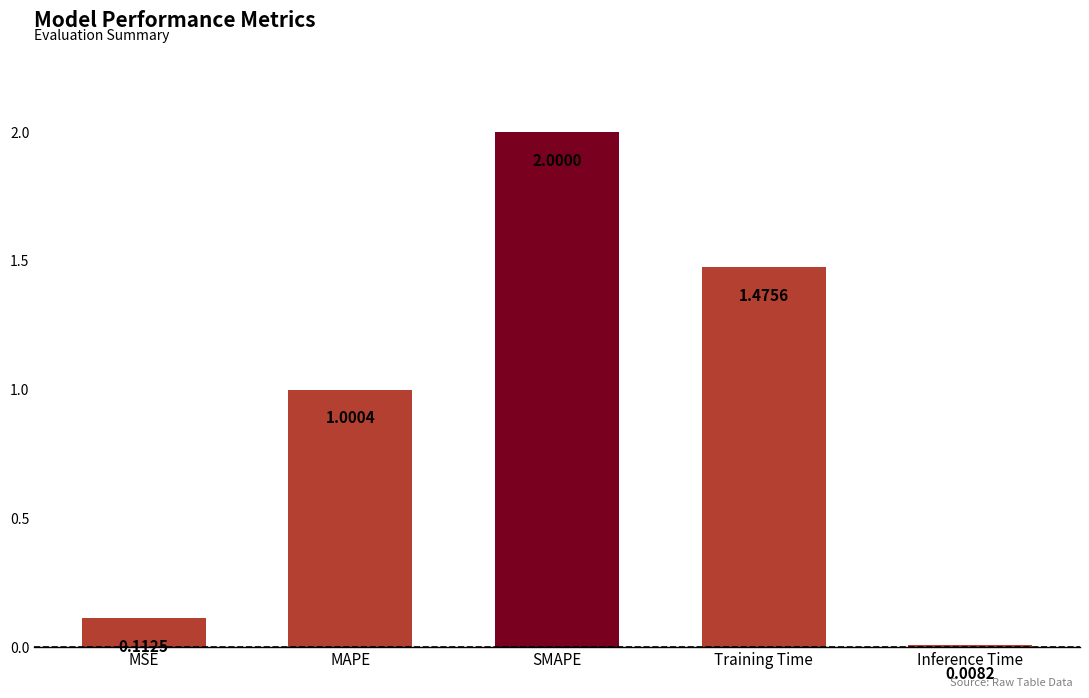

The value at SMAPE is 2.0. True or false?

True